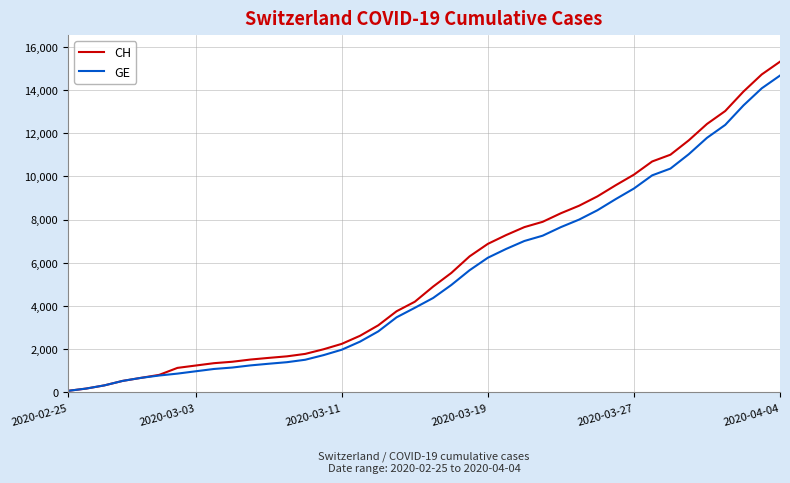

What is the maximum value shown in the chart?

15304